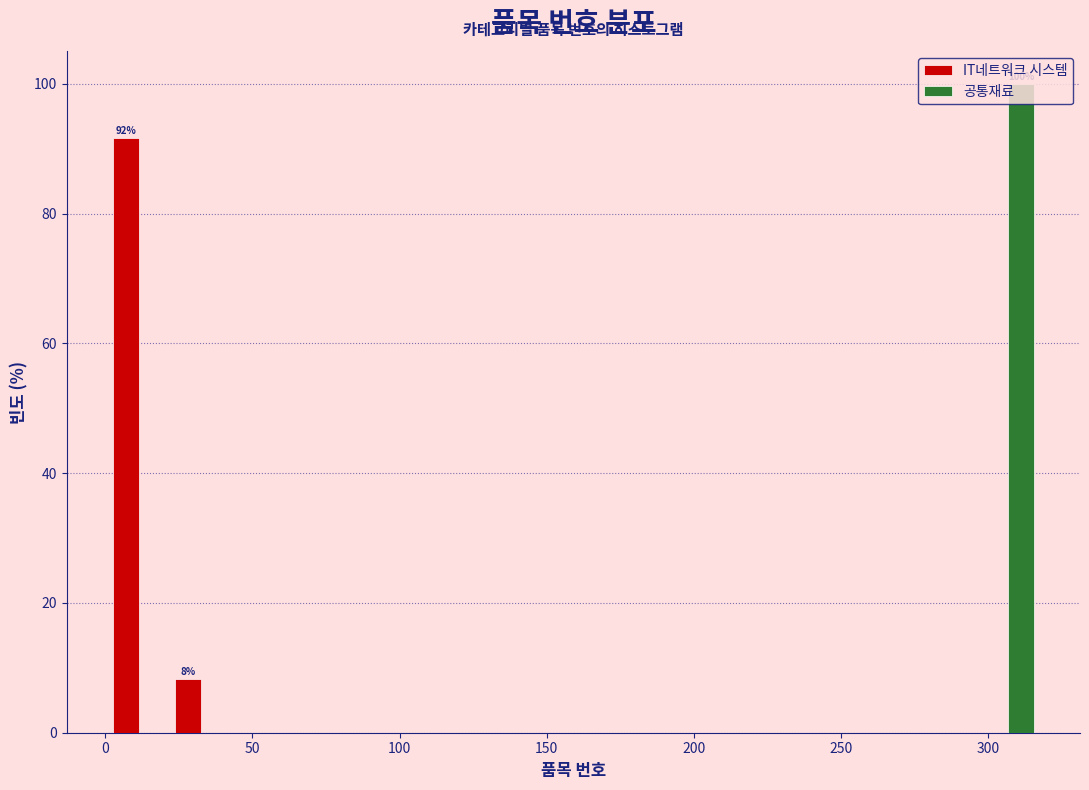

In the 공통재료 series, which range on the x-axis has the tallest bar?

295 to 315